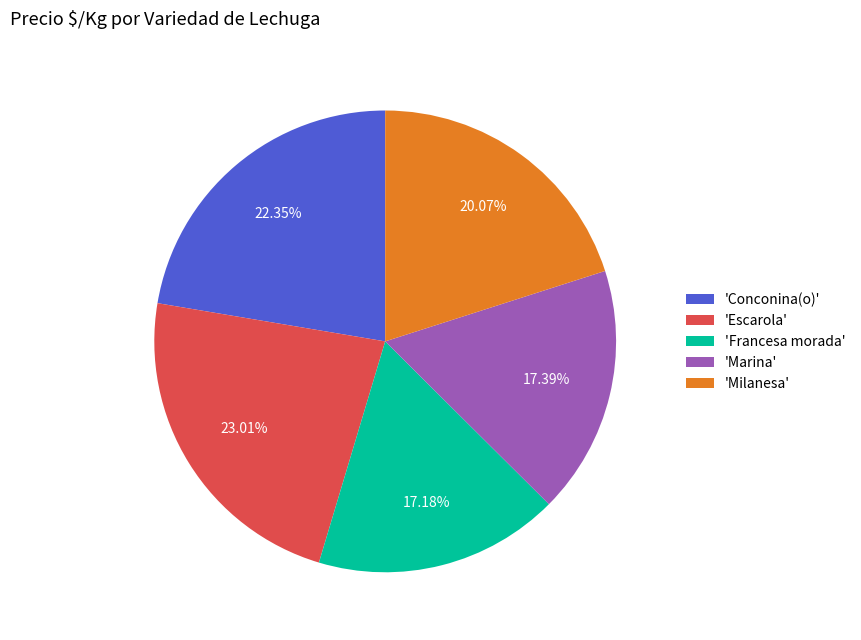

What is the largest slice in the pie chart?

'Escarola'